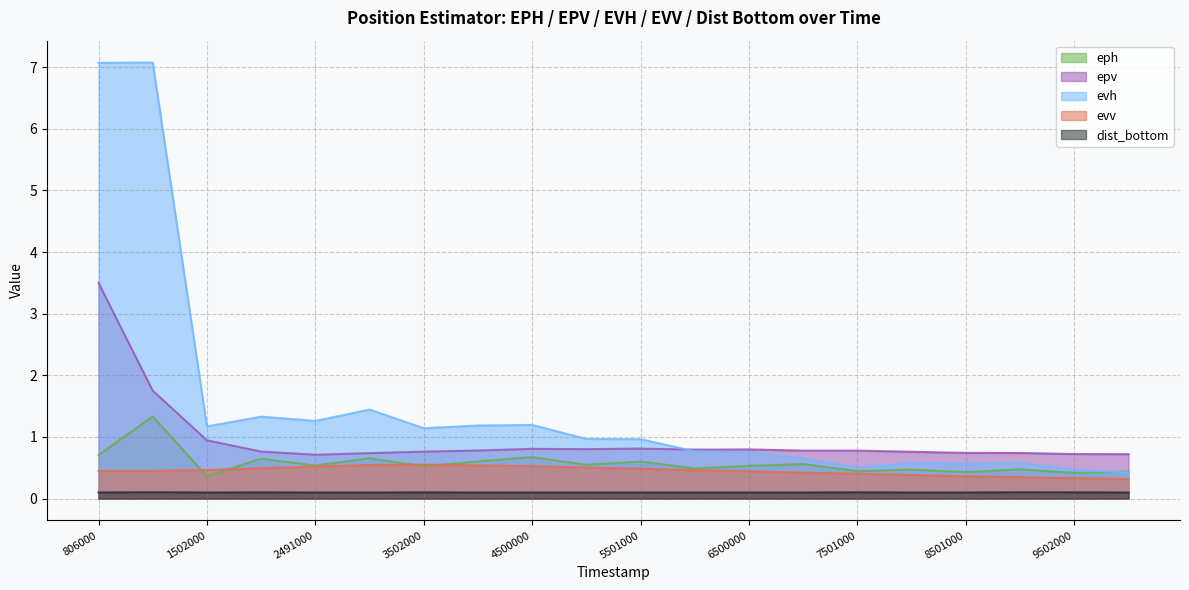

How many lines are shown in the chart?

5